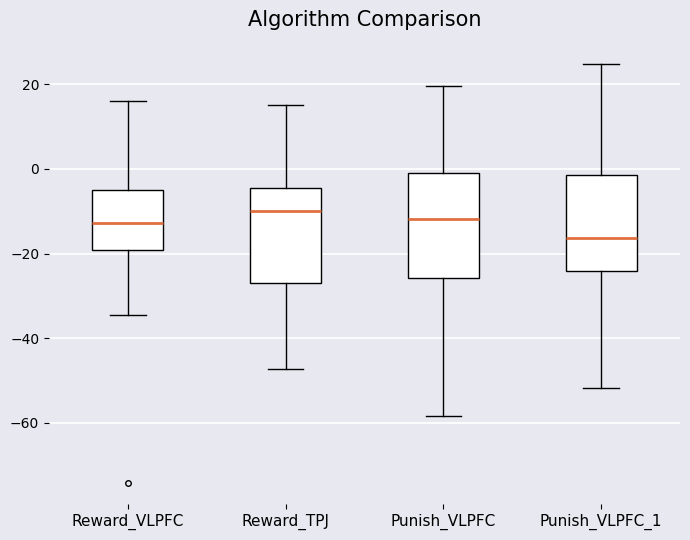

Reading left to right, transcribe this box plot: for each box, give where its median line is, the range the box spans, and where its two whiskers end, as read against the y-axis. The values are not printed on the chart, so give them approximately, as read against the axis.

Reward_VLPFC: median -12, box -20 to -4, whiskers -34 to 16
Reward_TPJ: median -10, box -26 to -4, whiskers -48 to 16
Punish_VLPFC: median -12, box -26 to -2, whiskers -58 to 20
Punish_VLPFC_1: median -16, box -24 to -2, whiskers -52 to 24